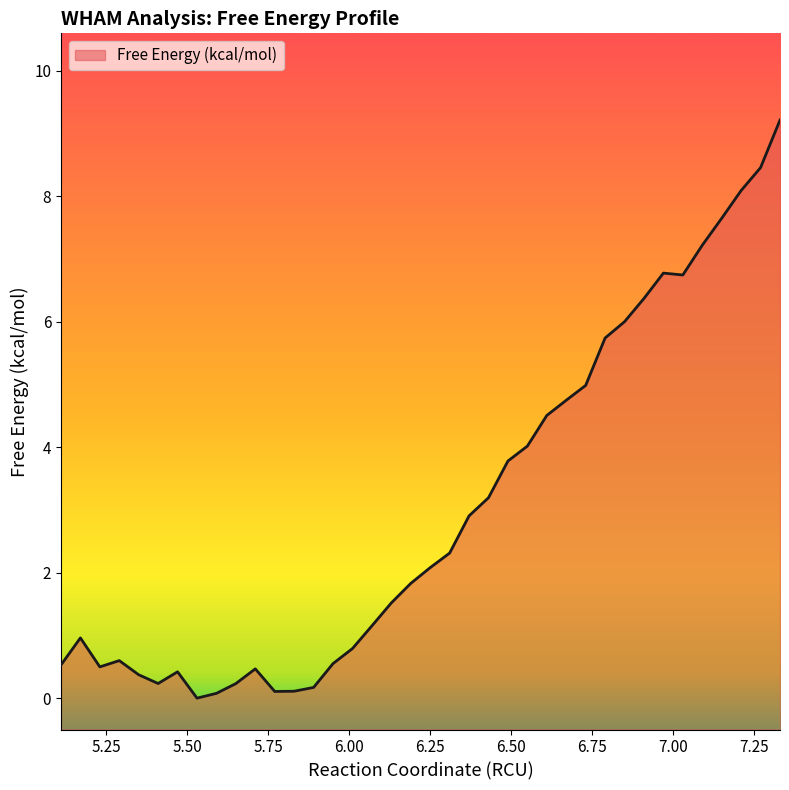

Where is the data nearest to the value 4?

6.55